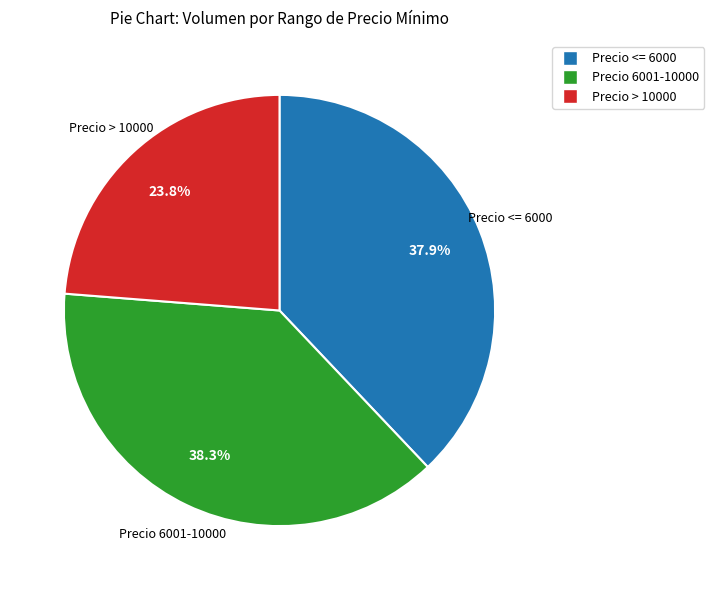

Is there a majority slice in this chart?

No